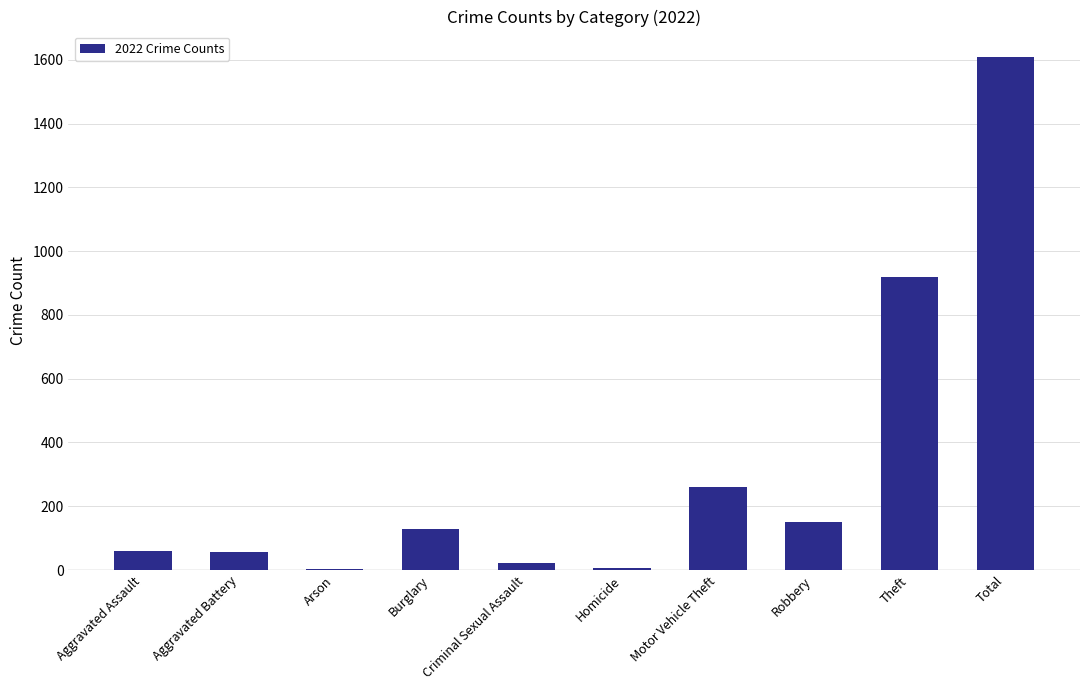

How many series are shown in this chart?

1